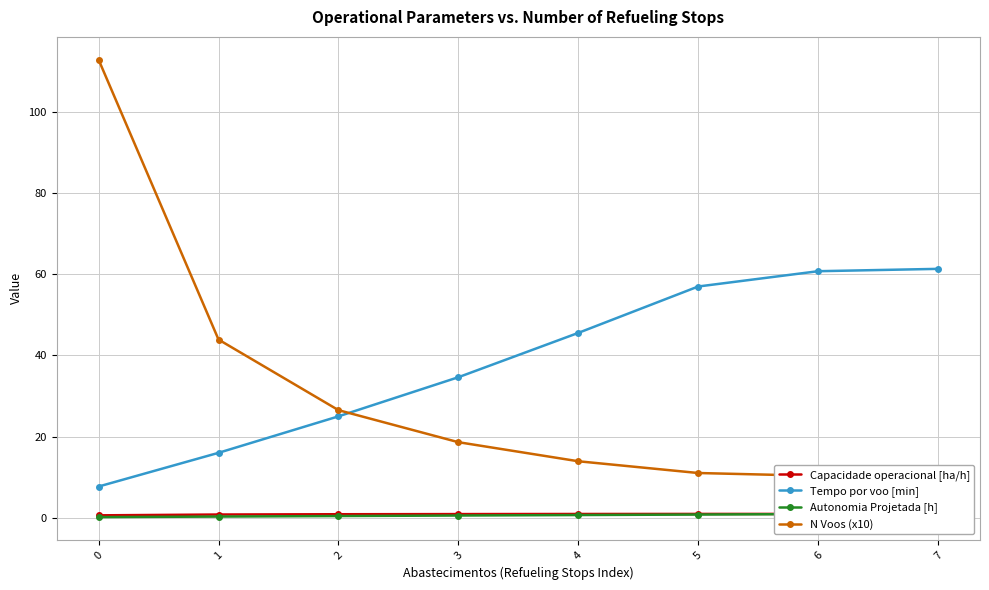

What is the value of the Tempo por voo [min] point at the 3rd from the left?

25.0